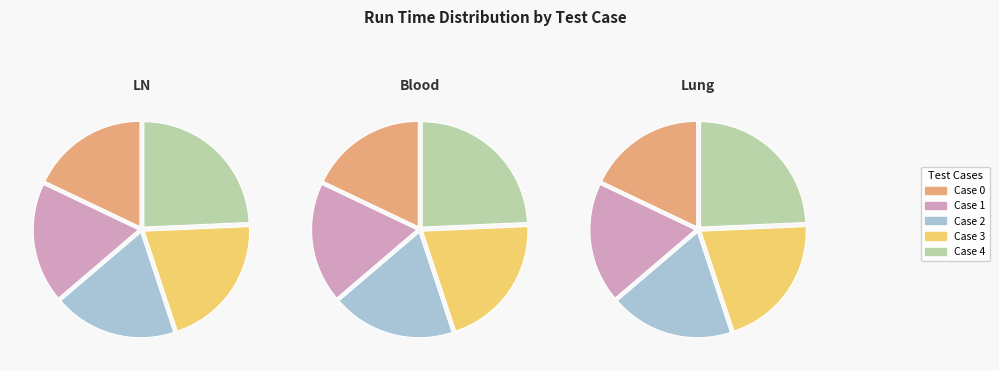

To the nearest percent, what is the average slice percentage?

20%